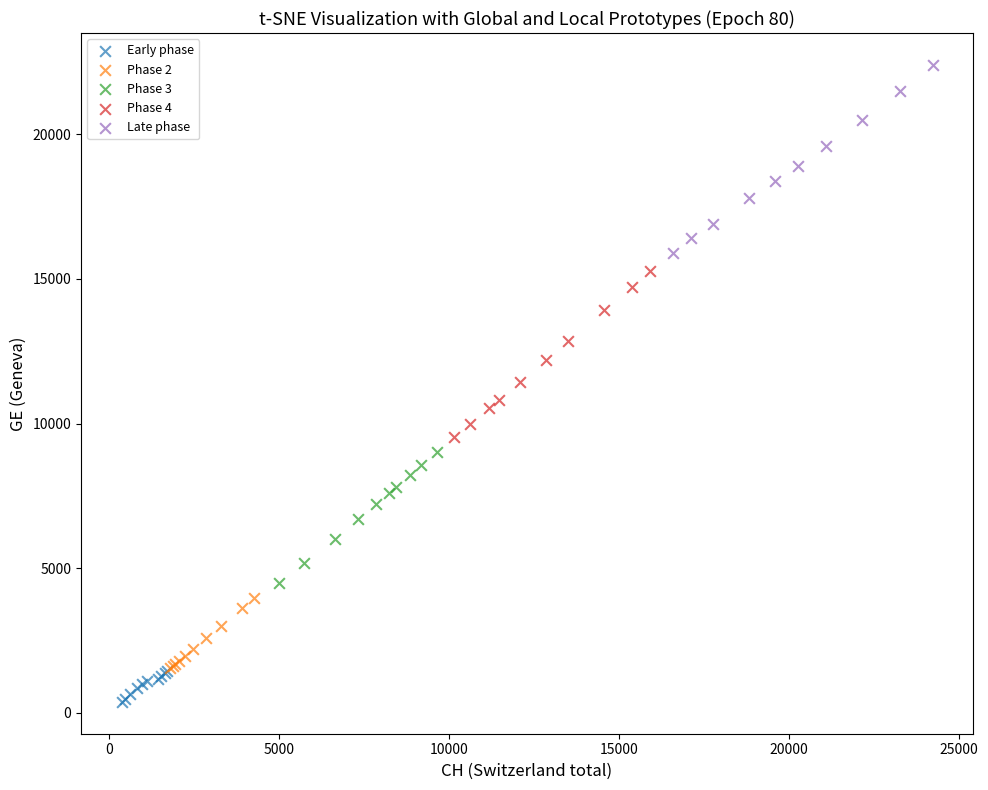

Which series has the largest Y range (max minus min)?

Late phase